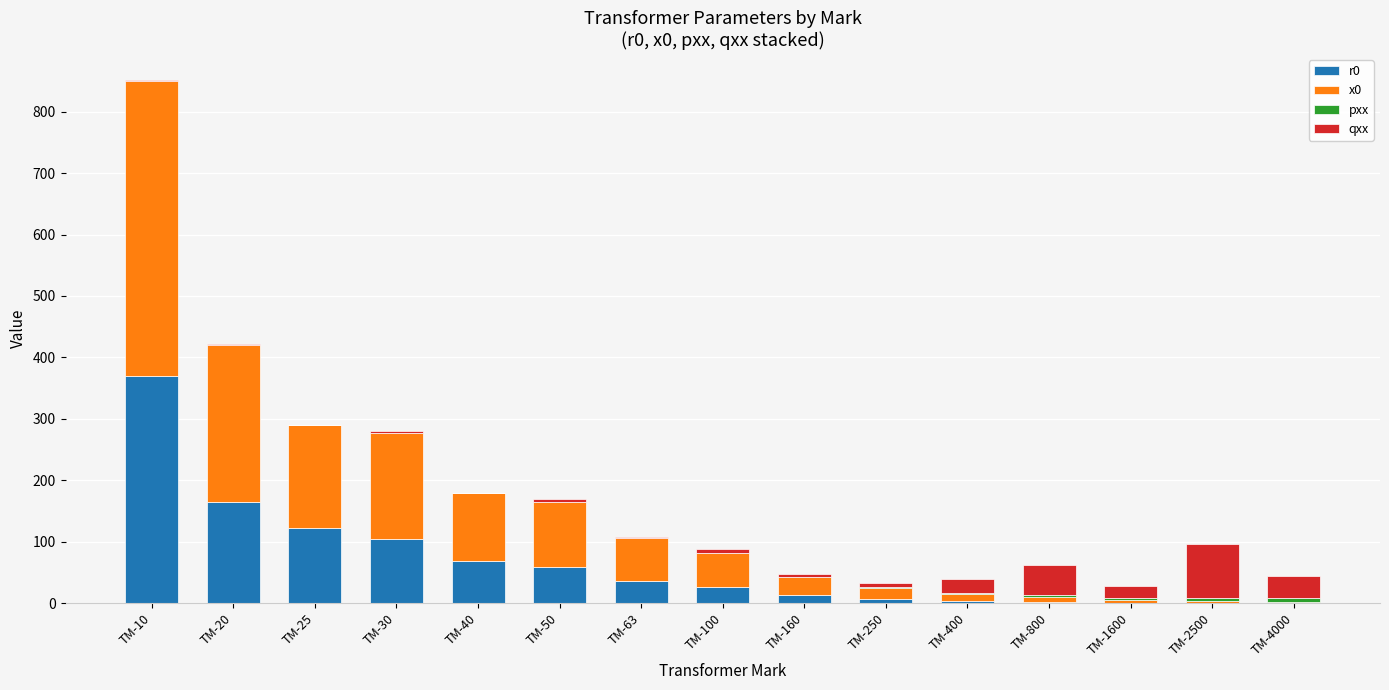

What is the highest value of the r0 series?

369.3